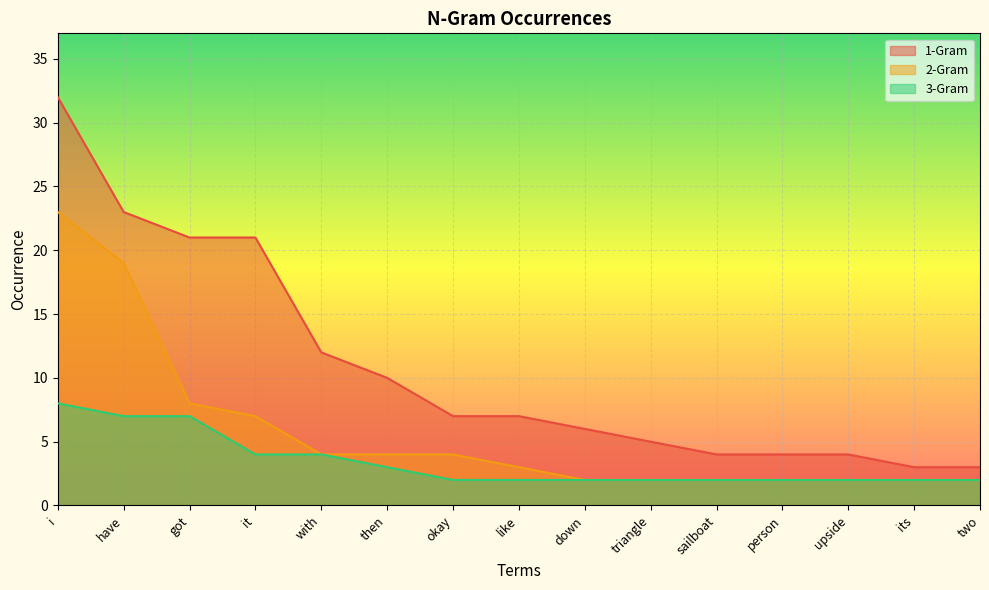

At i, list the series in order from smallest to largest.

3-Gram, 2-Gram, 1-Gram